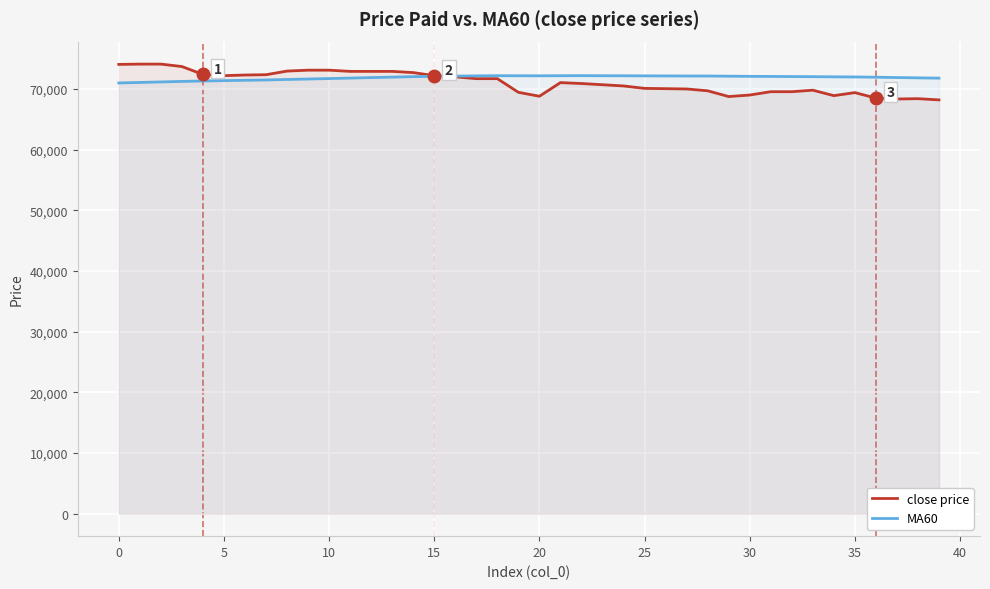

At which category does MA60 reach its first local valley?

20